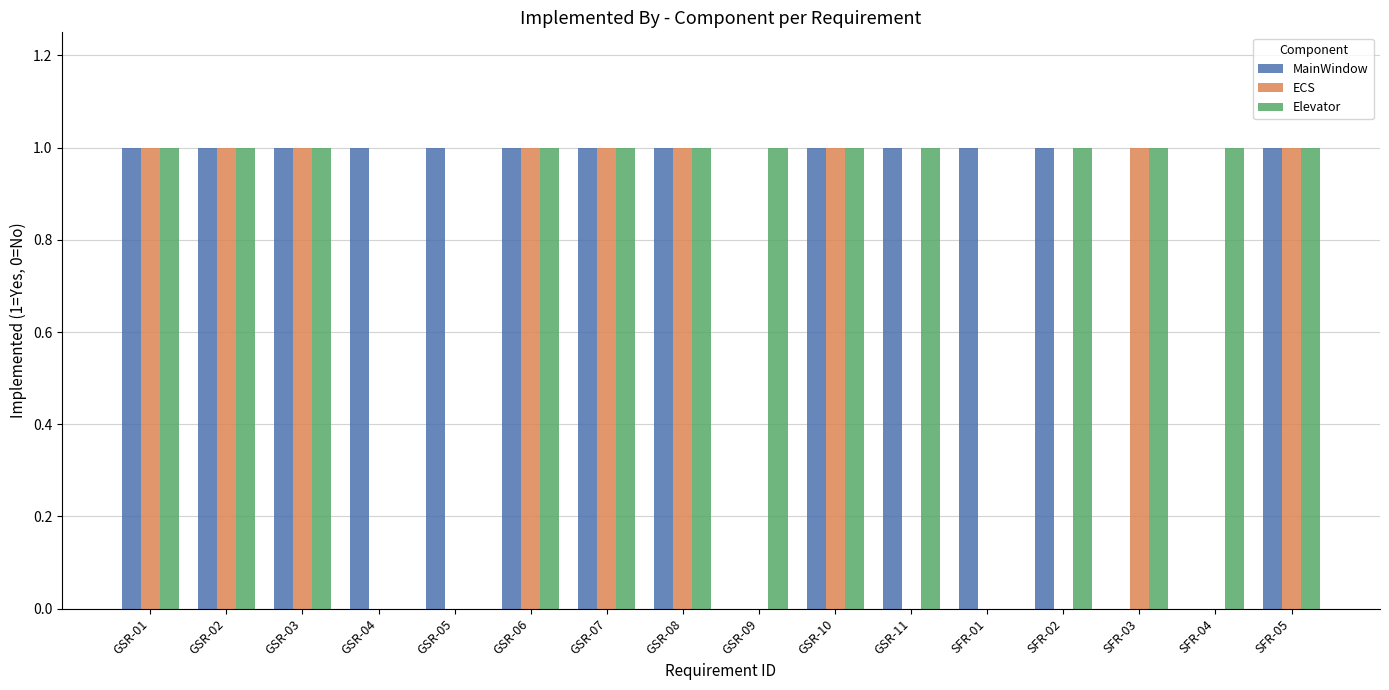

What is the total value across all series at GSR-01?

3